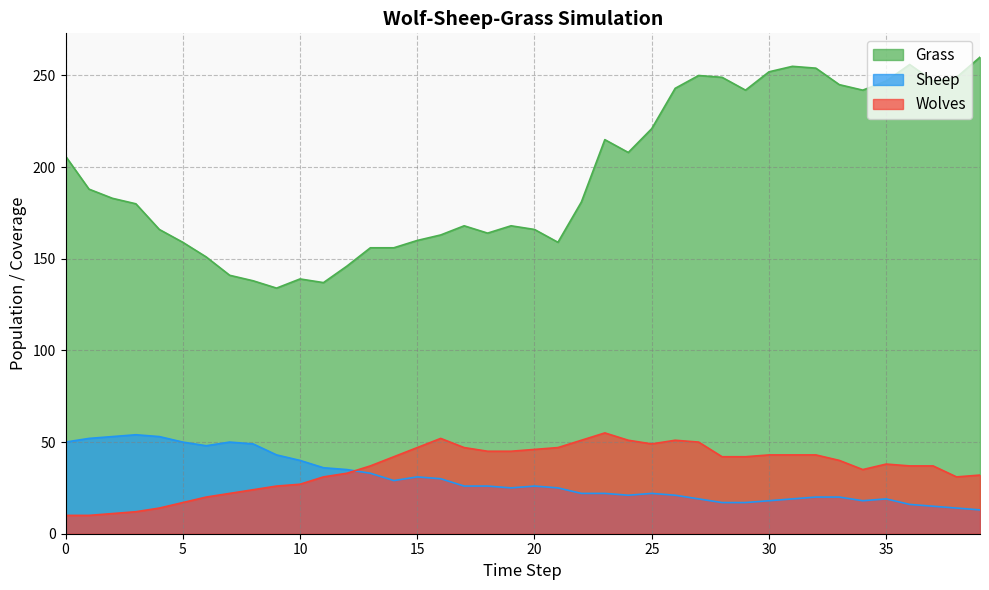

List the labels in order of Wolves value, largest first.

23, 16, 22, 24, 26, 27, 25, 15, 17, 21, 20, 18, 19, 30, 31, 32, 14, 28, 29, 33, 35, 13, 36, 37, 34, 12, 39, 11, 38, 10, 9, 8, 7, 6, 5, 4, 3, 2, 0, 1